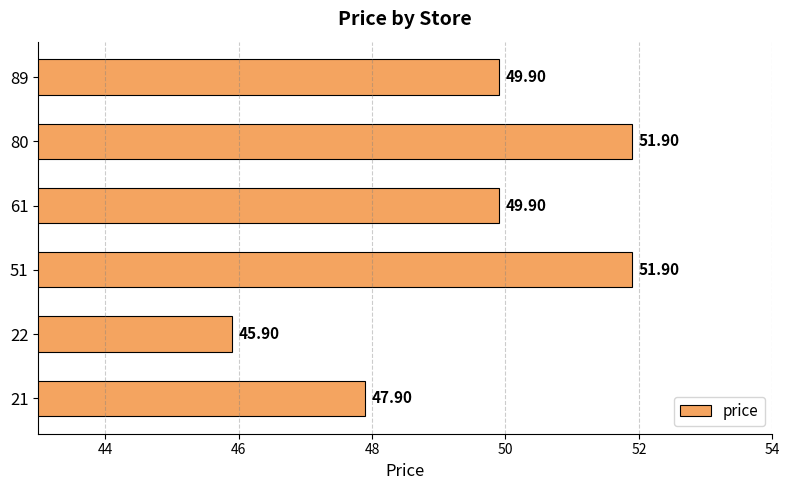

How many values exceed 49?

4